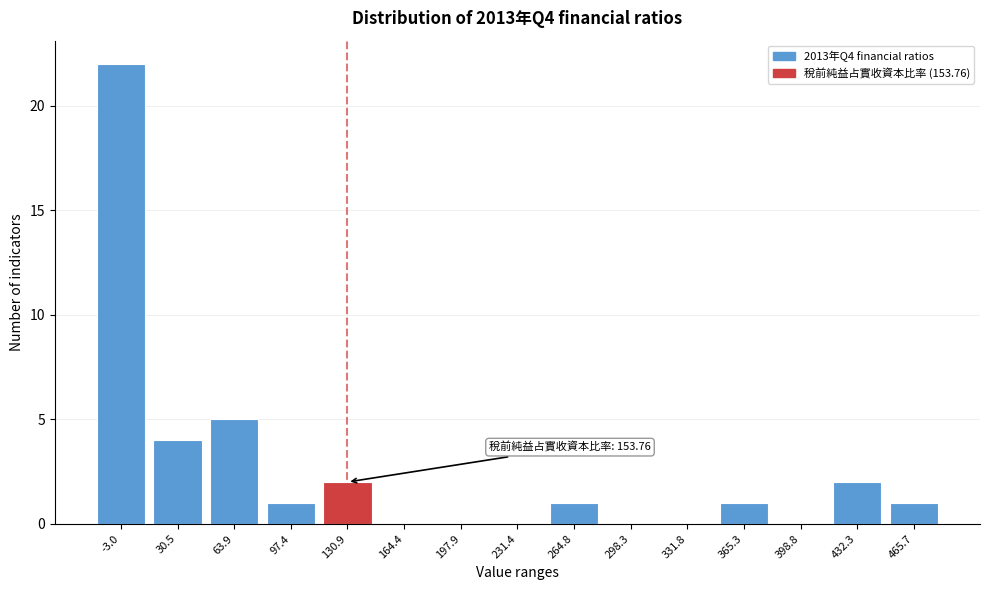

Reading left to right, extract all data points from this chart.

-3.0=22	30.5=4	63.9=5	97.4=1	130.9=2	164.4=0	197.9=0	231.4=0	264.8=1	298.3=0	331.8=0	365.3=1	398.8=0	432.3=2	465.7=1